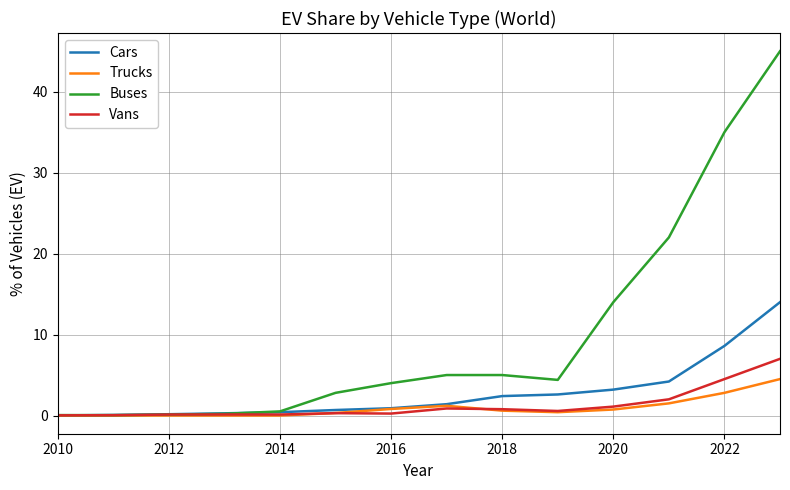

Which series has the largest total across all categories?

Buses